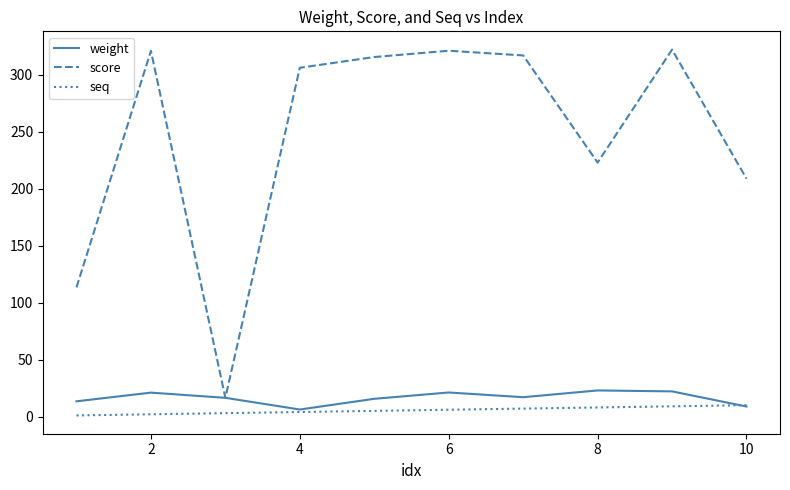

Which series has the widest spread of values?

score